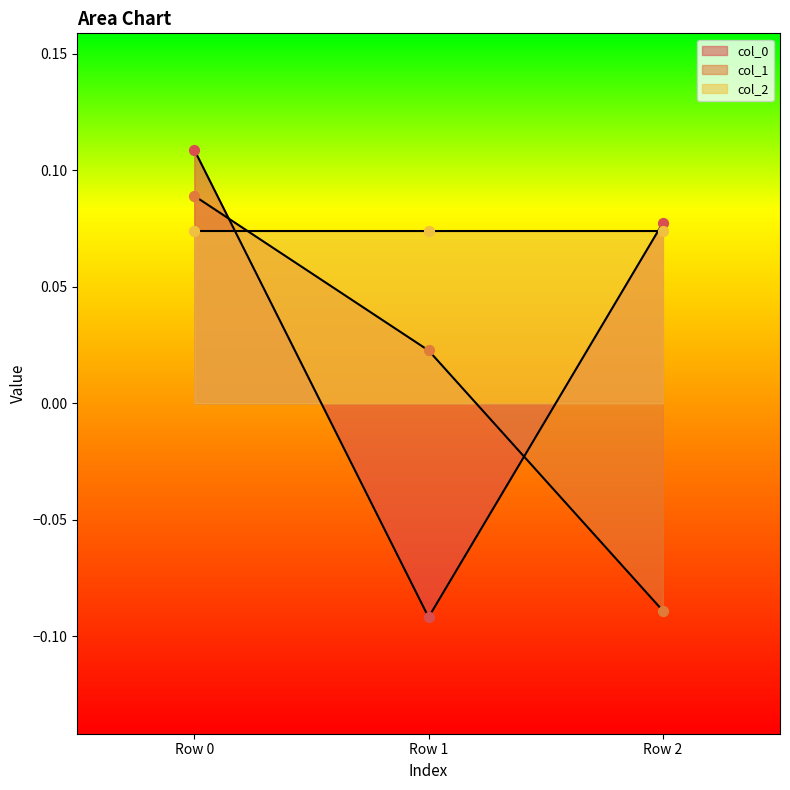

Which series has the widest spread of Y values?

col_0